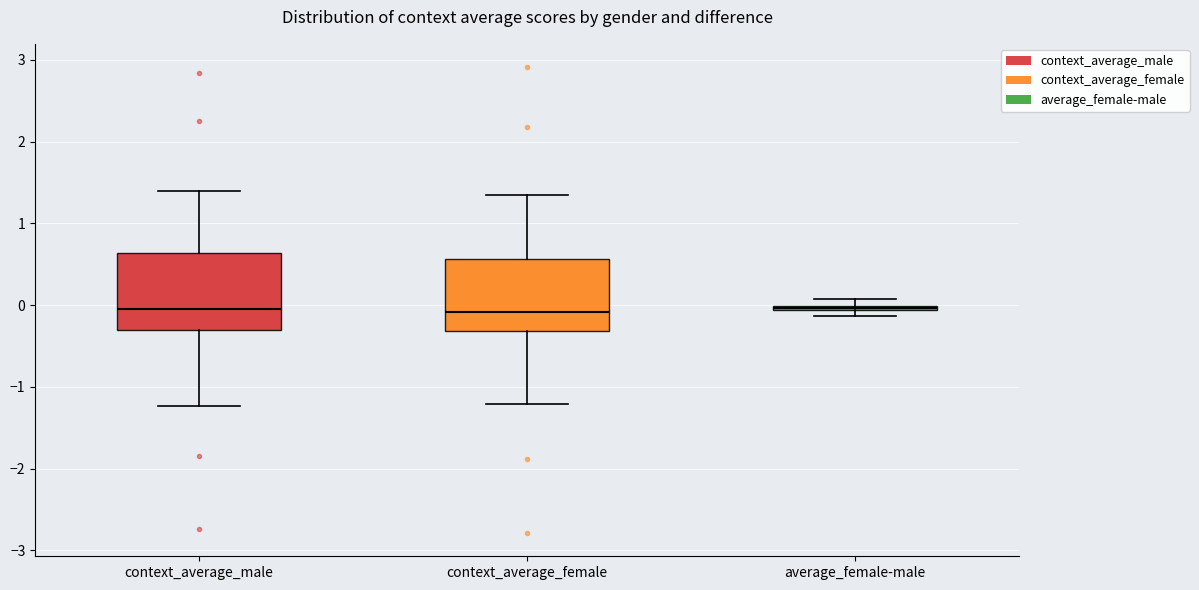

Where does the median line of the box for context_average_male sit on the y-axis? The values are not printed on the chart, so give them approximately, as read against the axis.

0.0